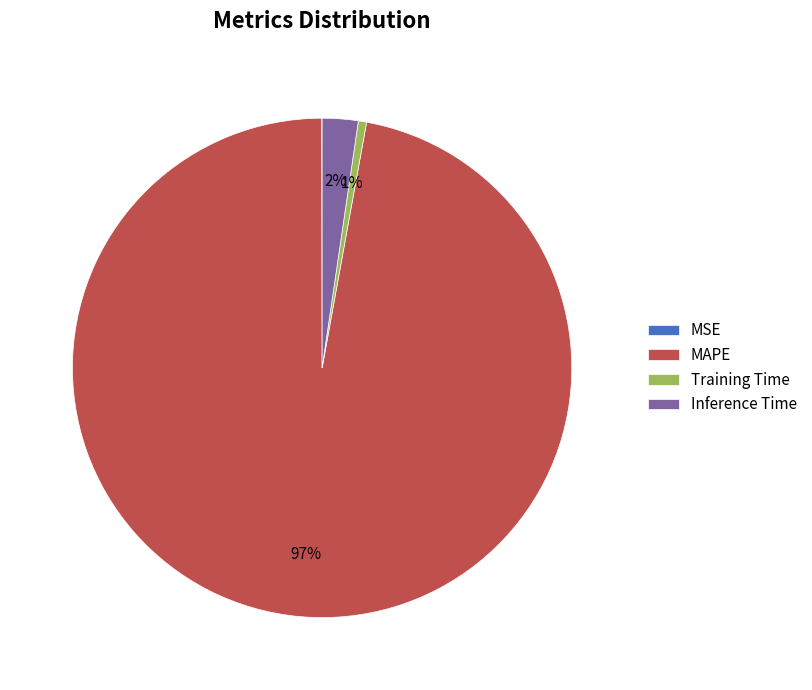

Is it true that Training Time is 1% of the pie?

True